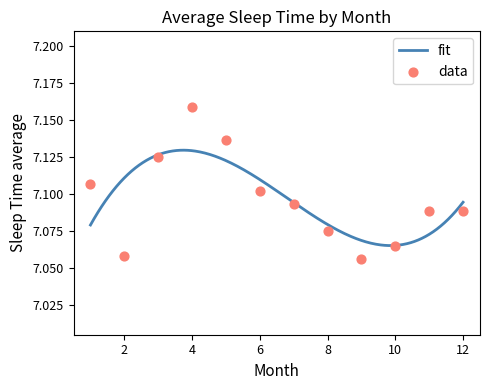

Which has a higher value, 11.0 or 2.0?

11.0